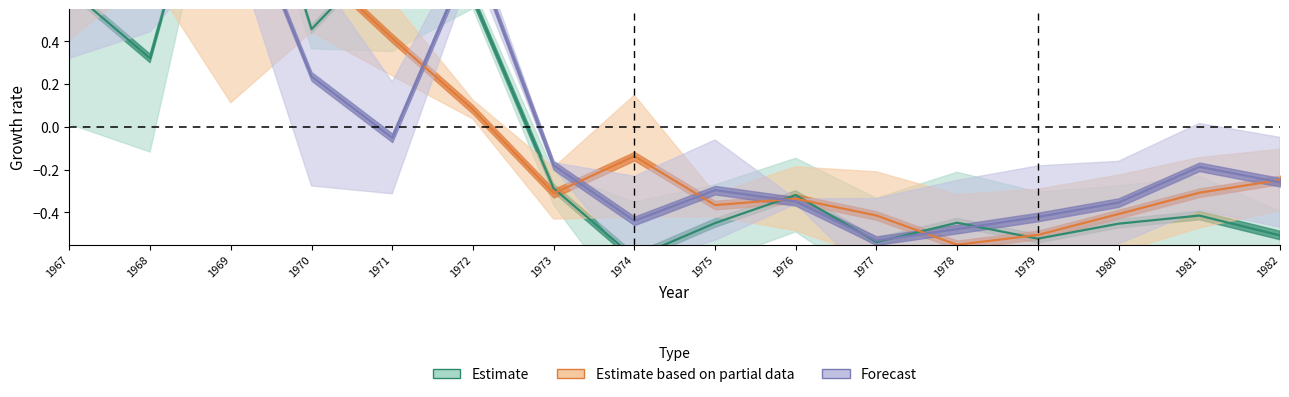

True or false: a11 has a value of -0.4 at 1979.

True